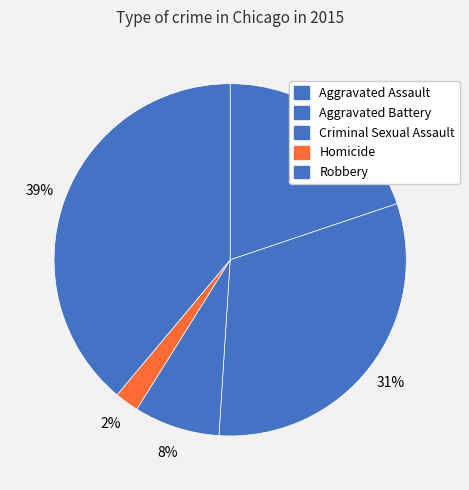

What percentage is the Aggravated Assault slice, to the nearest percent?

20%